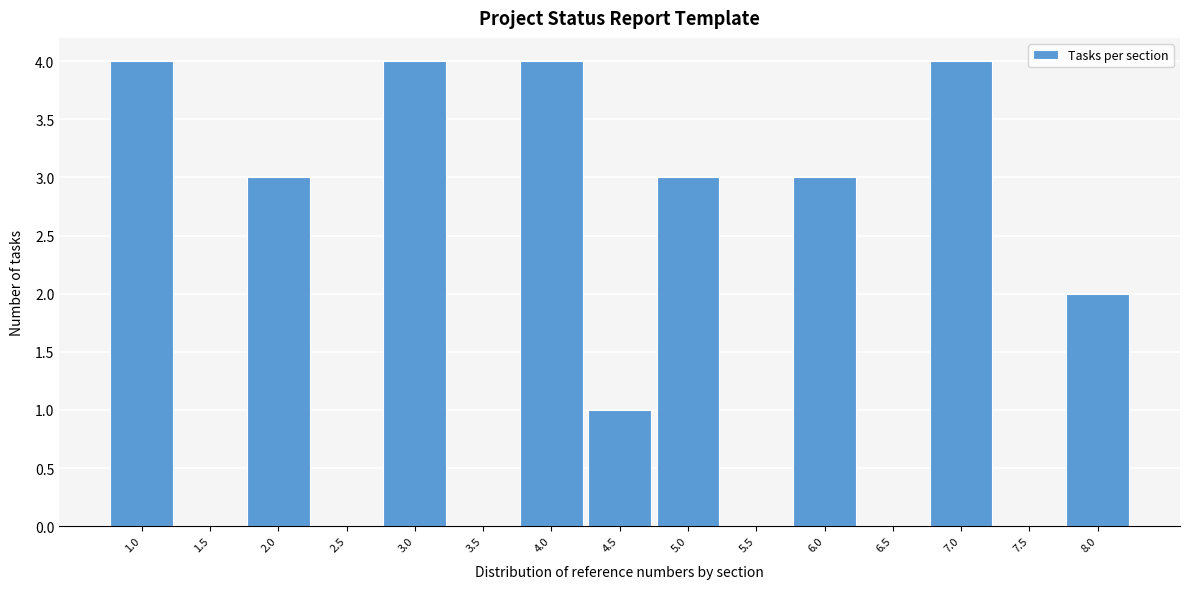

Reading left to right, list all the values displayed in this chart.

1.0=4	1.5=0	2.0=3	2.5=0	3.0=4	3.5=0	4.0=4	4.5=1	5.0=3	5.5=0	6.0=3	6.5=0	7.0=4	7.5=0	8.0=2